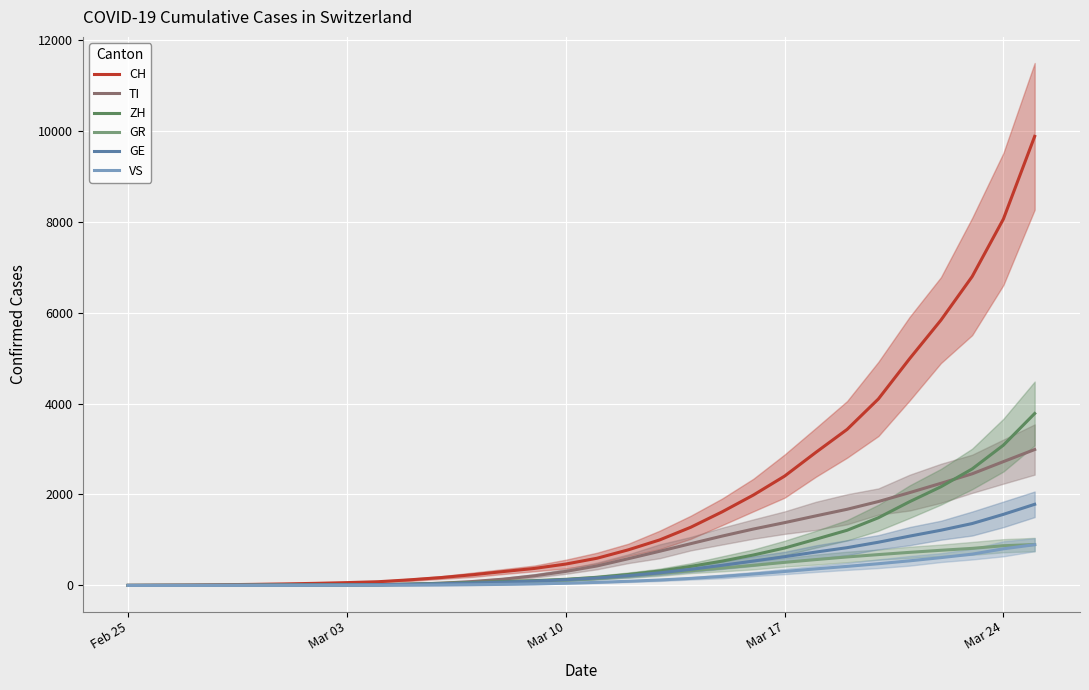

What is the sum of the CH values at 27 and 14?

7263.2